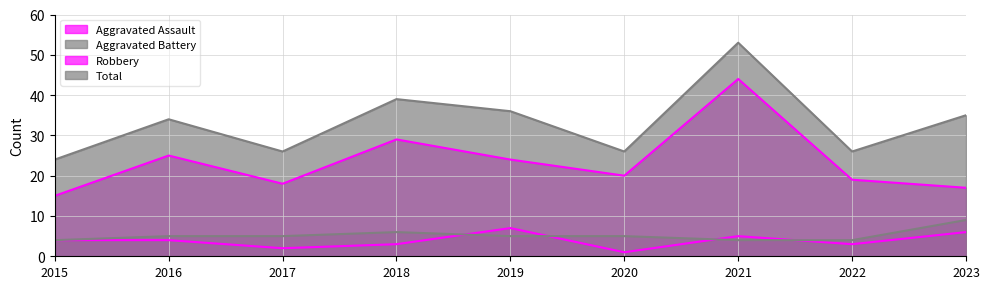

What is the greatest value displayed?

53